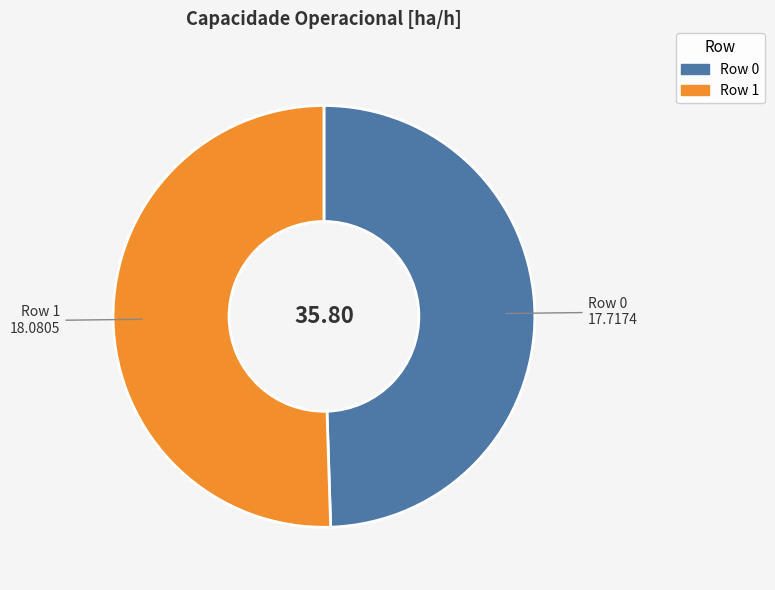

Rank the categories by value from lowest to highest.

Row 0, Row 1